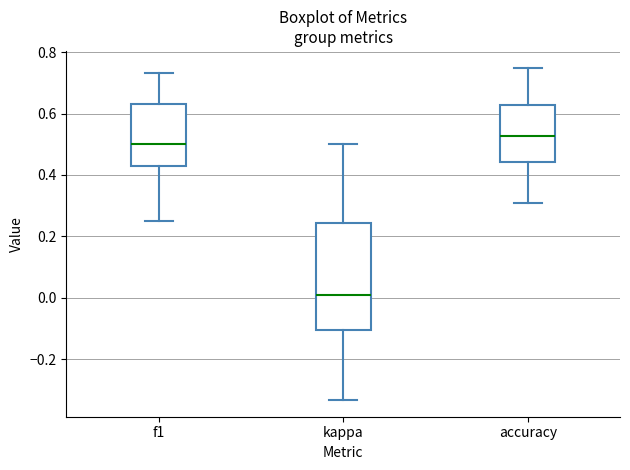

Which box is the tallest, from its lower edge to its upper edge?

kappa